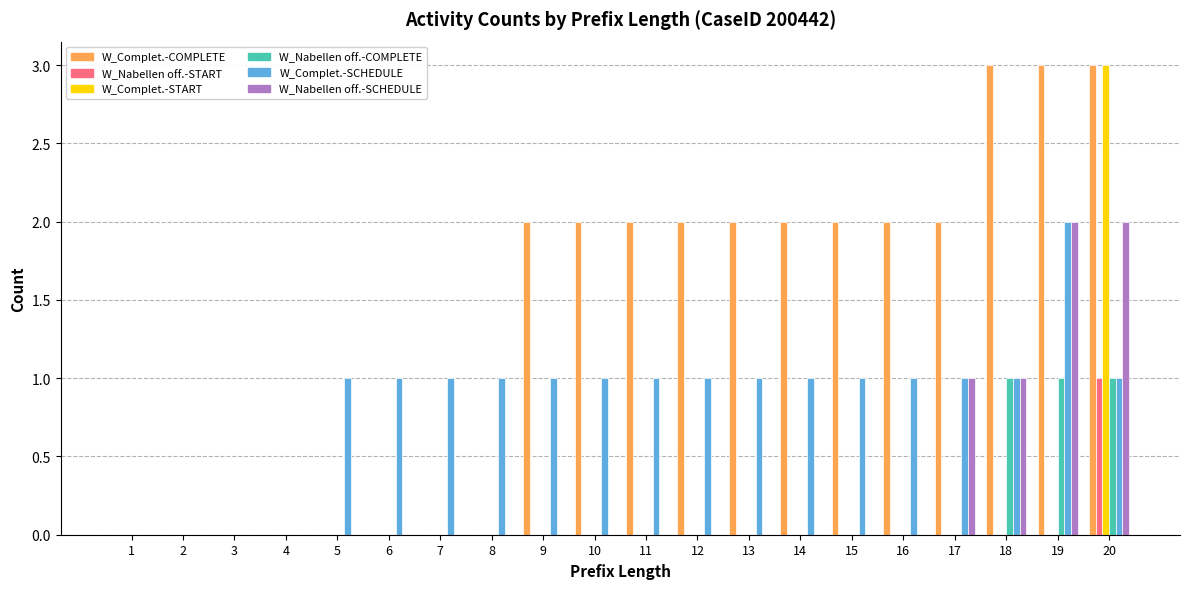

At which category is the sum across all series the highest?

20